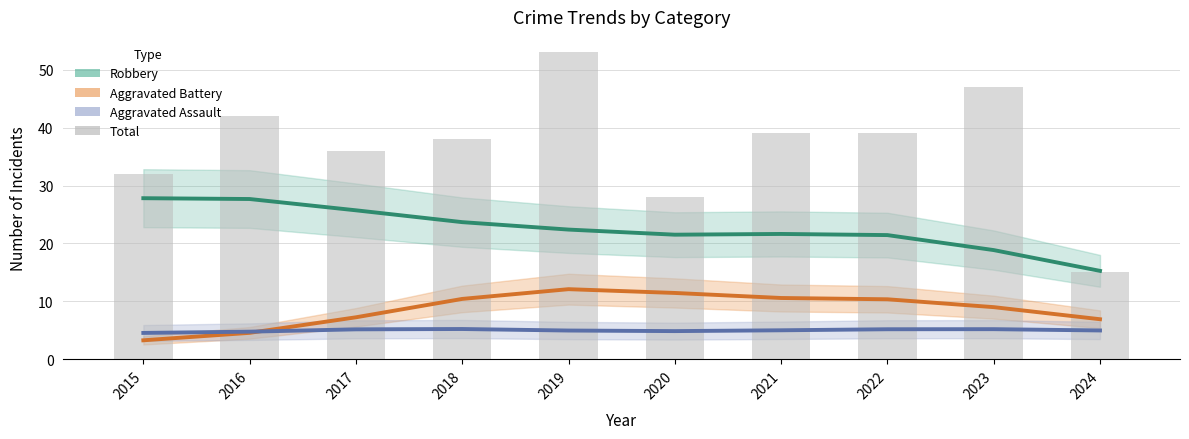

Where is Aggravated Assault nearest to the value 4?

2015